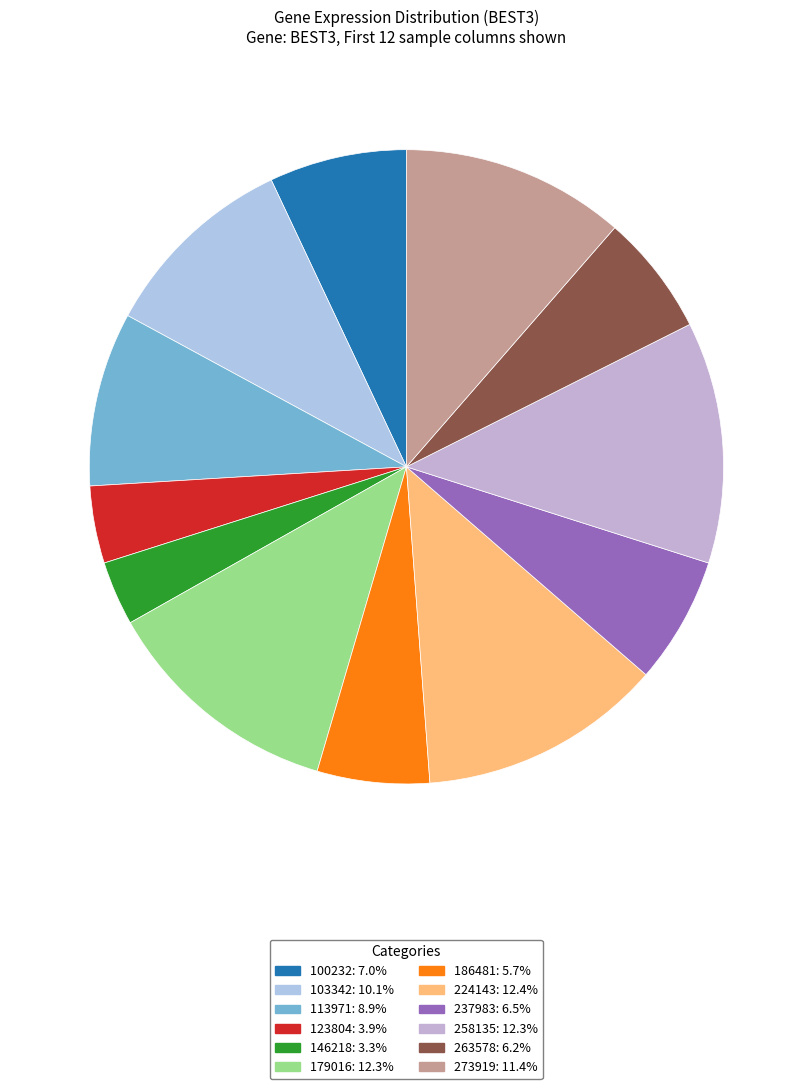

Between 237983 and 123804, which is larger?

237983